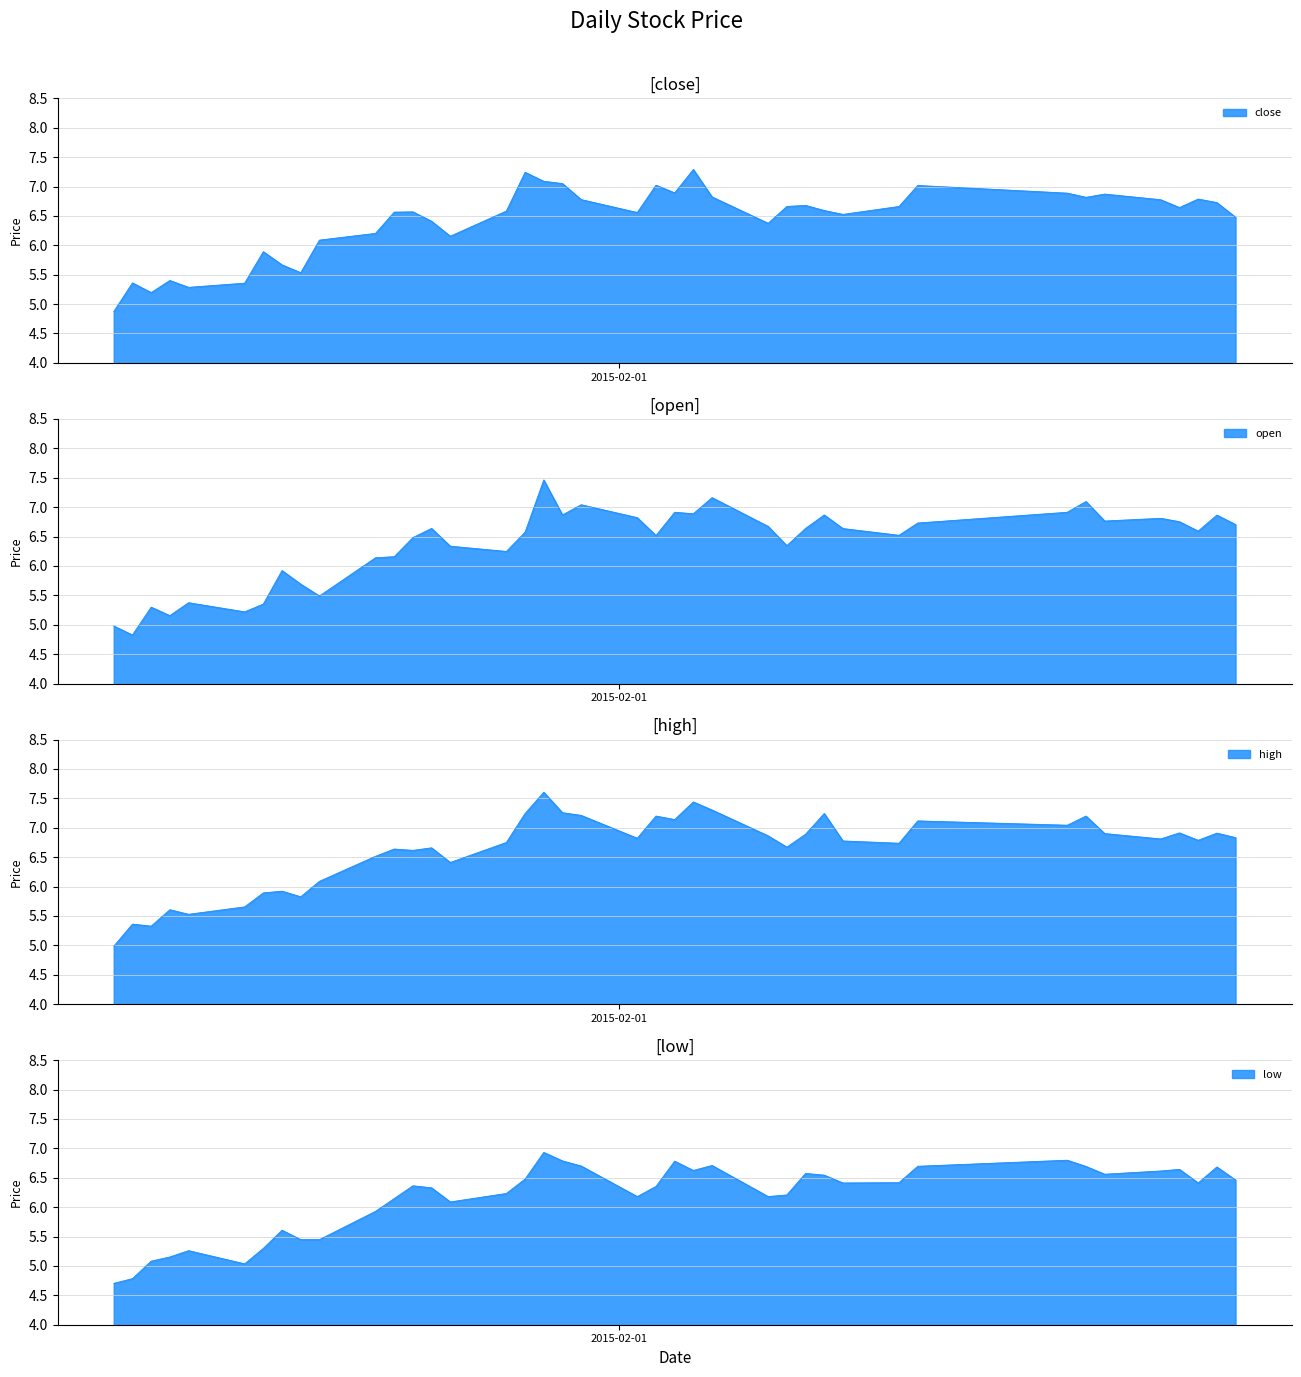

What is the sum of all low values?

246.3